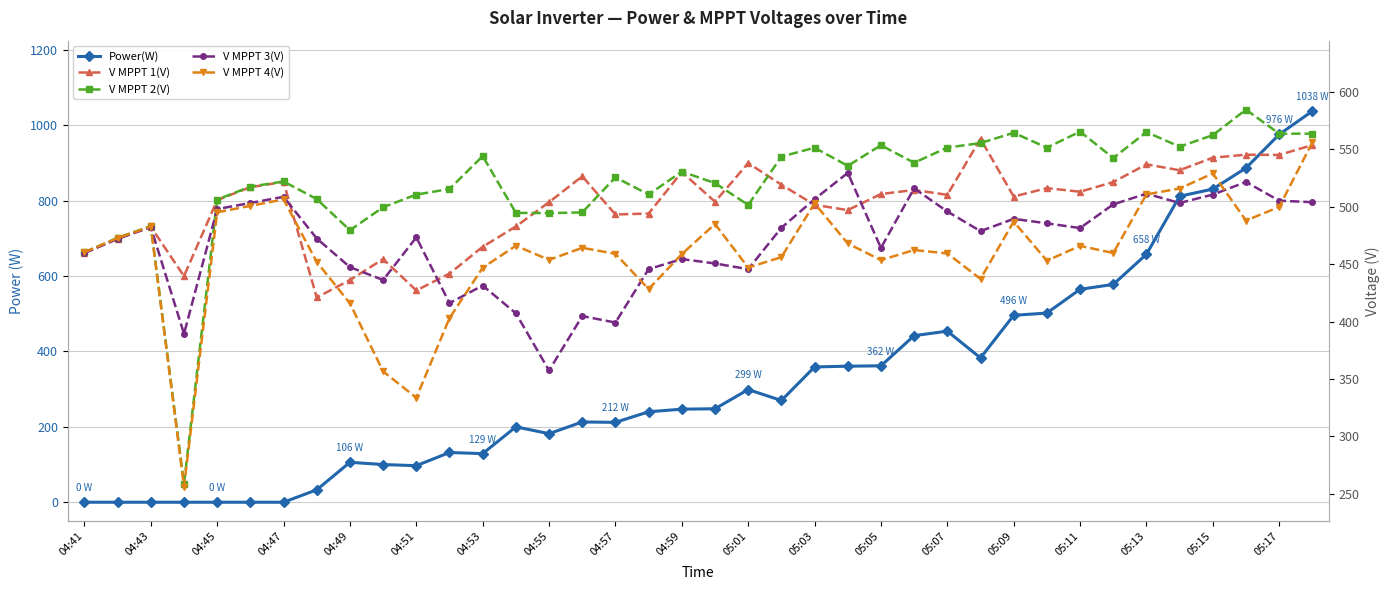

What is the total value across all series at 27?

2412.8